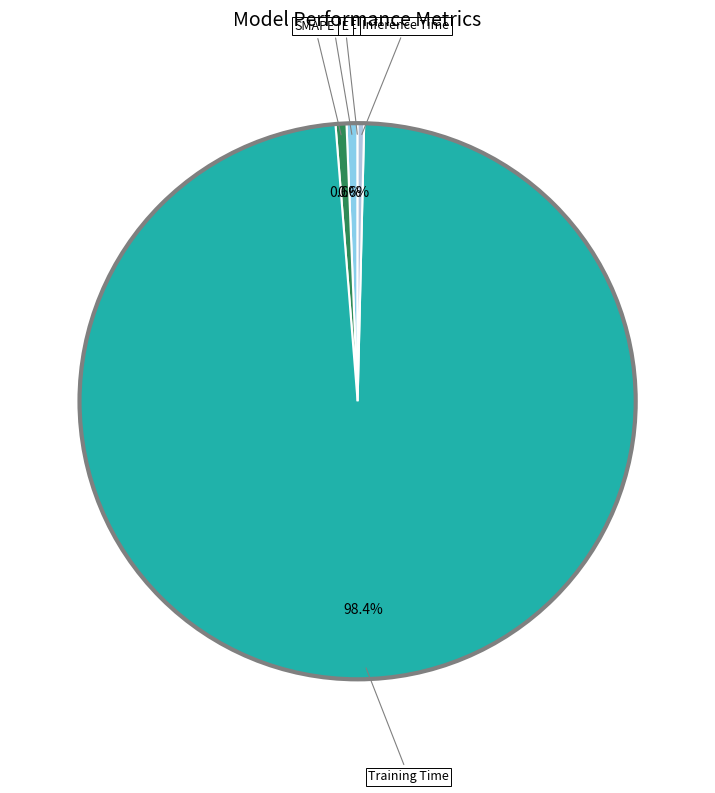

To the nearest percent, what is the difference between the largest and smallest slice percentages?

98%